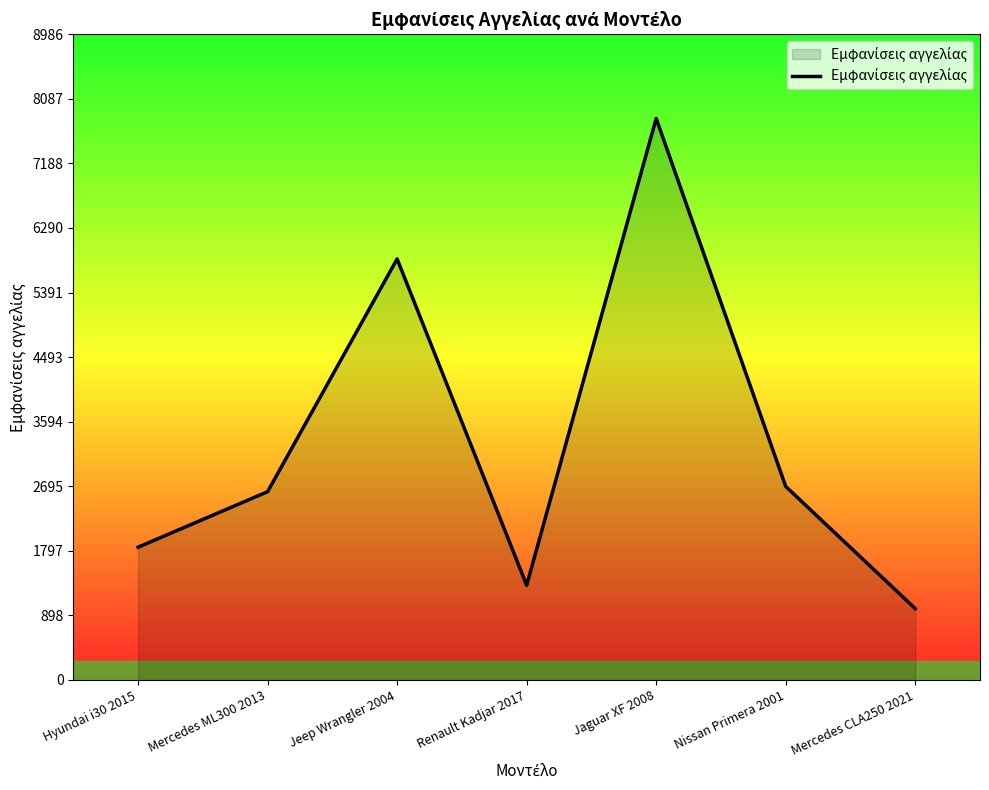

How many distinct data groups are displayed?

1